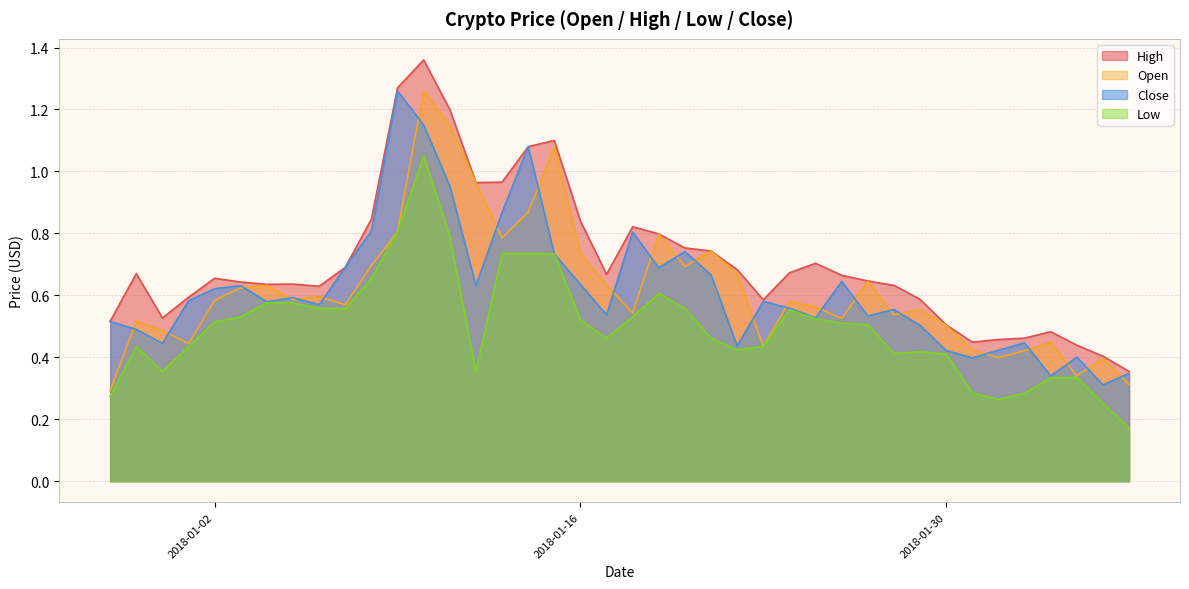

At which category does the chart reach its minimum across all series?

2018-02-06